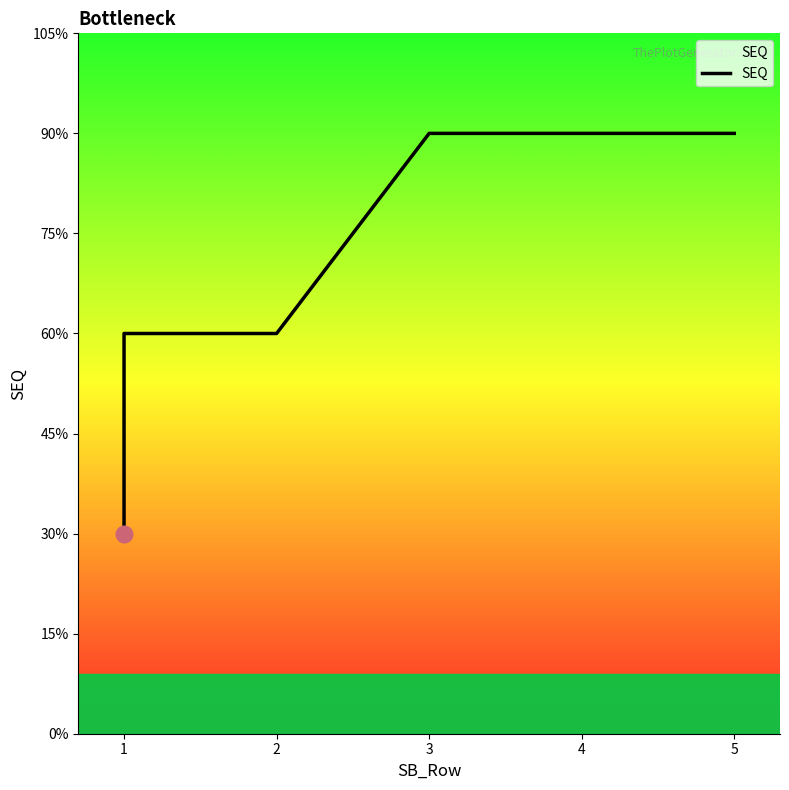

Approximately how many times larger is the value at 5 compared to 2?

1.5